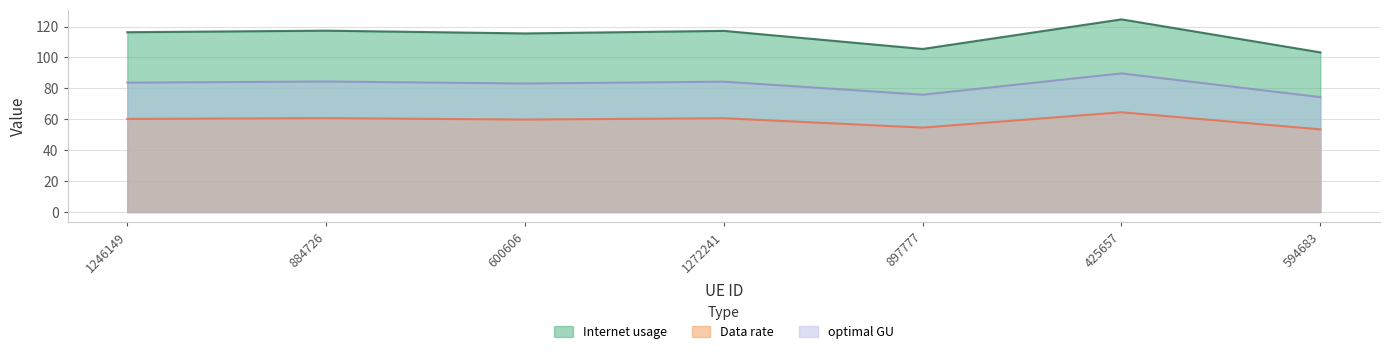

Which series has the largest total across all categories?

Internet usage